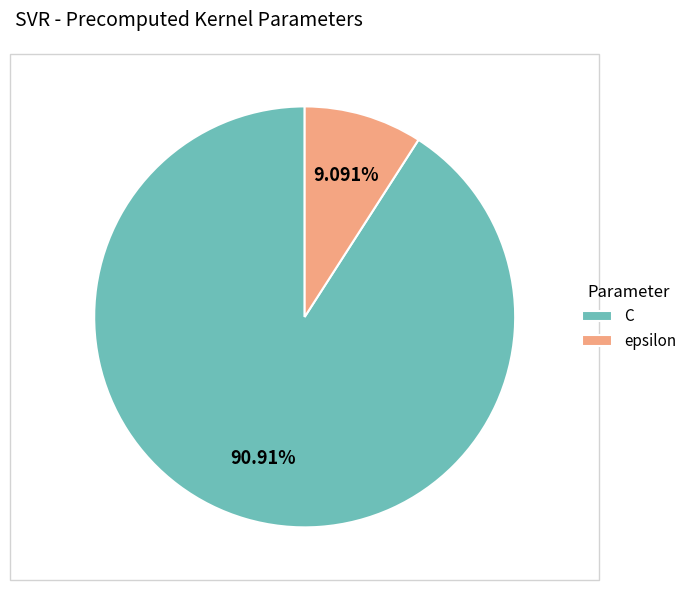

What is the total percentage of epsilon and C?

100.0%